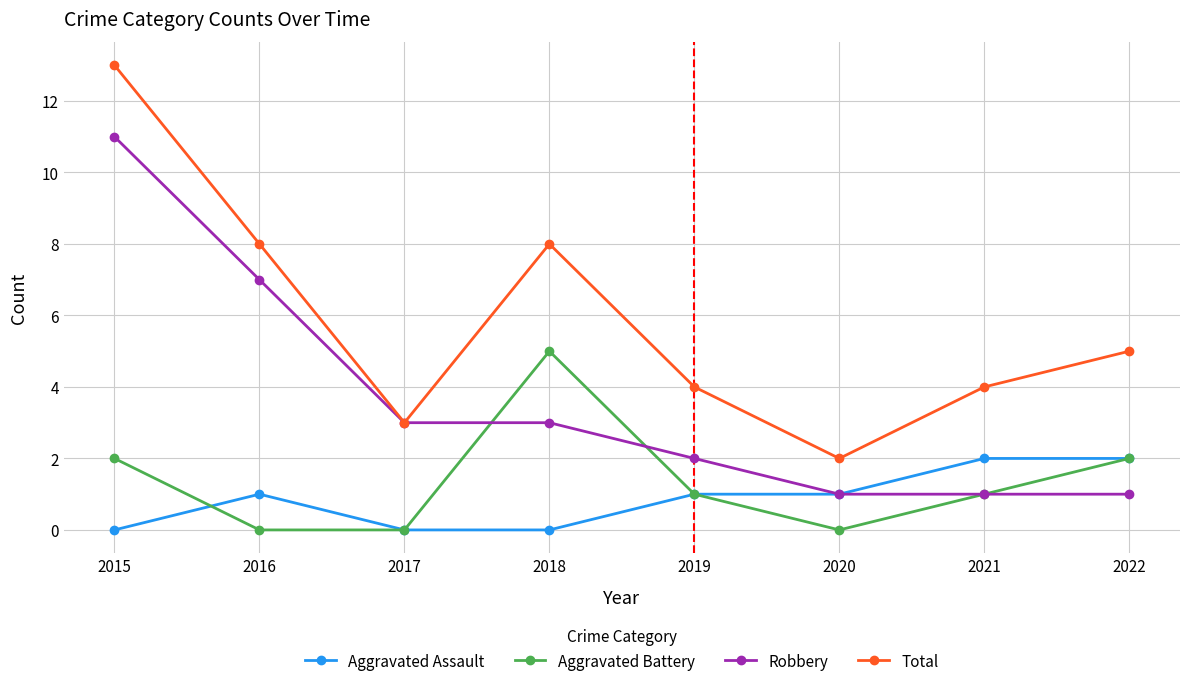

Which series has the largest range (max minus min)?

Total